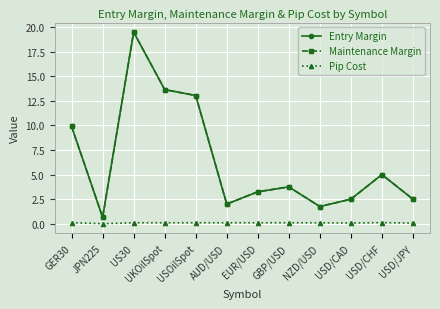

True or false: Maintenance Margin and Entry Margin cross at least once.

False